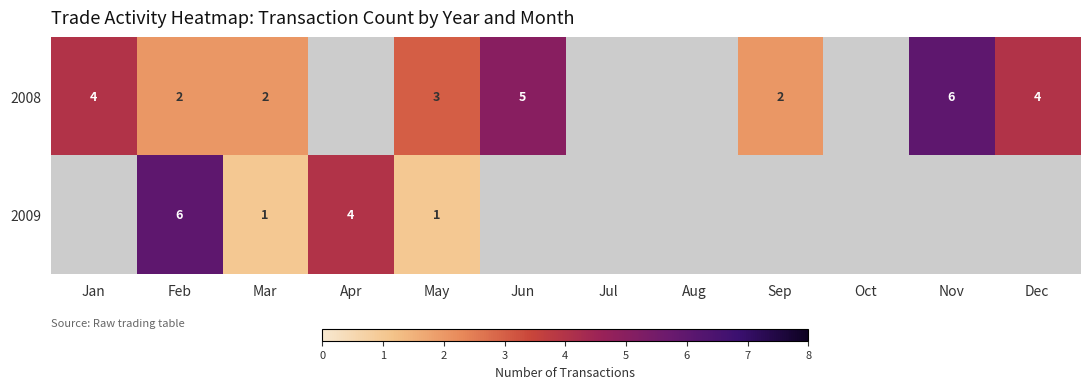

Rank the series by their maximum value, from highest to lowest.

row_0, row_1